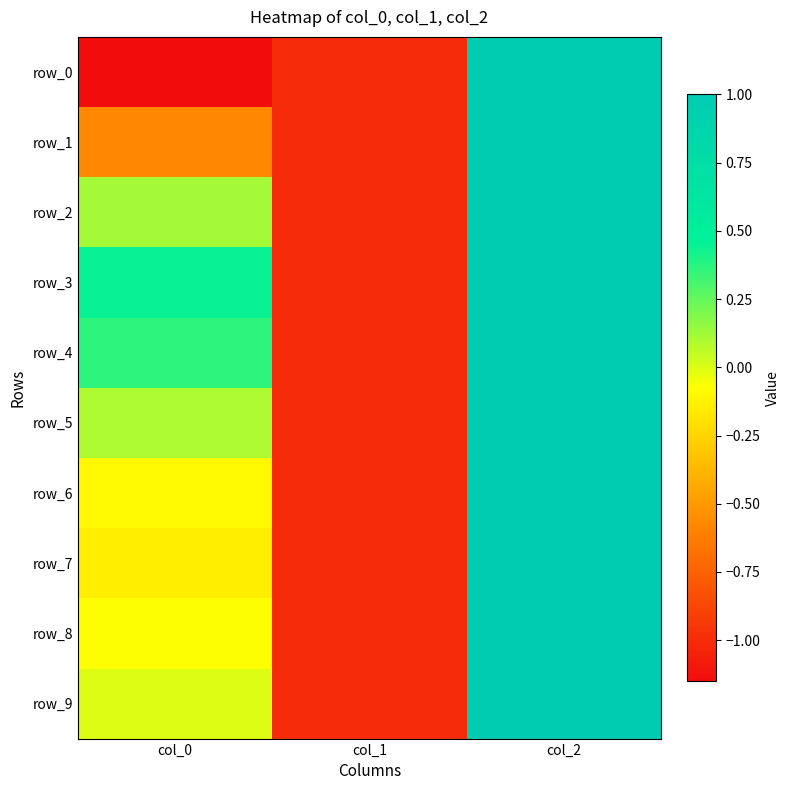

Count the number of categories in the chart.

3